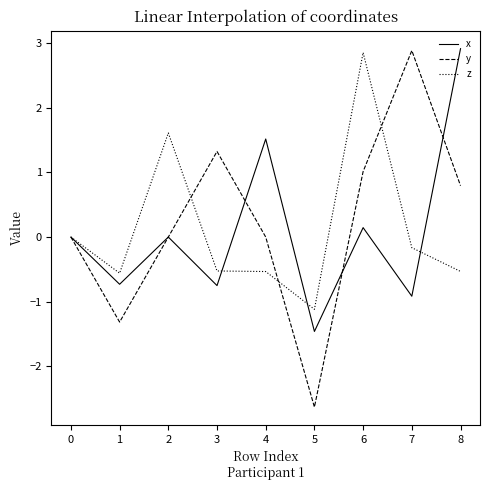

What is the minimum value shown in the chart?

-2.6